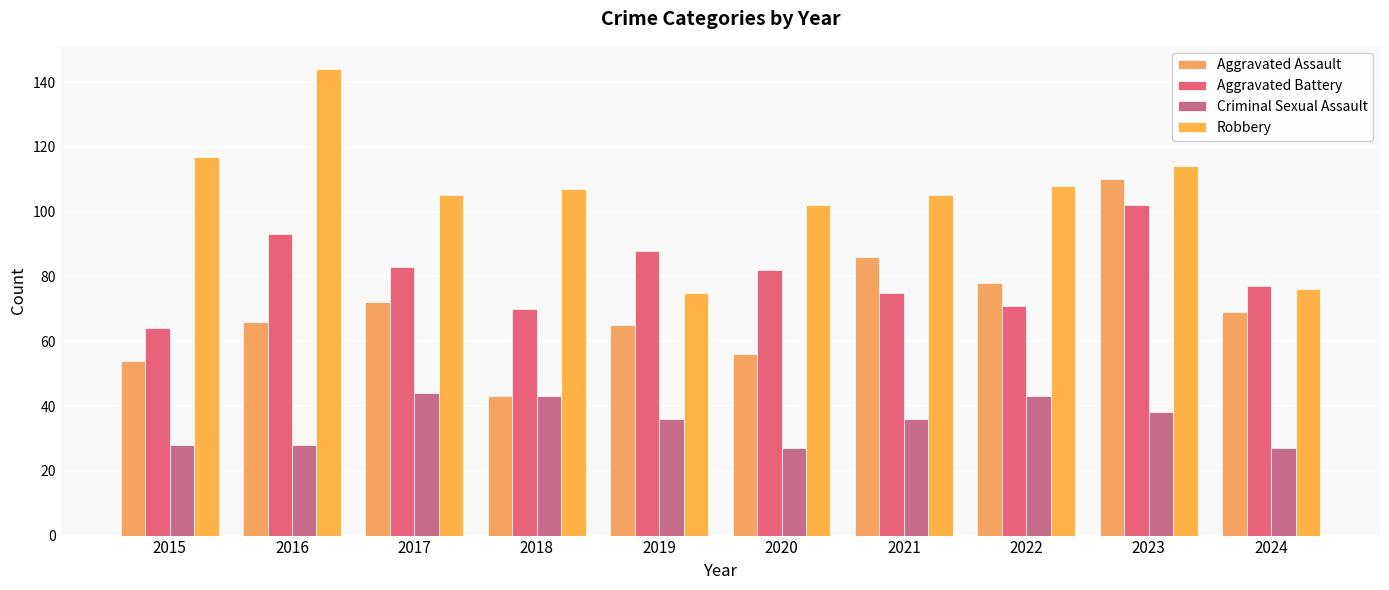

Which series changed the most between 2018 and 2023?

Aggravated Assault